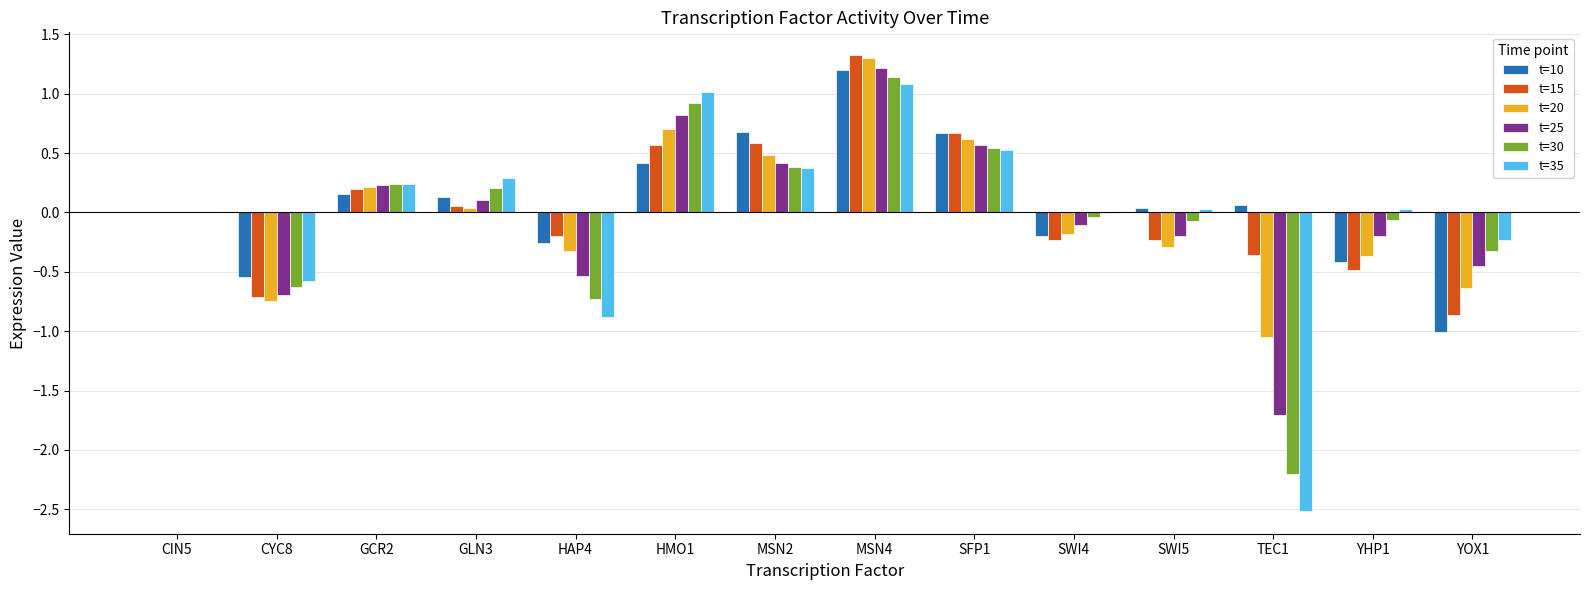

How many categories are shown in the chart?

14